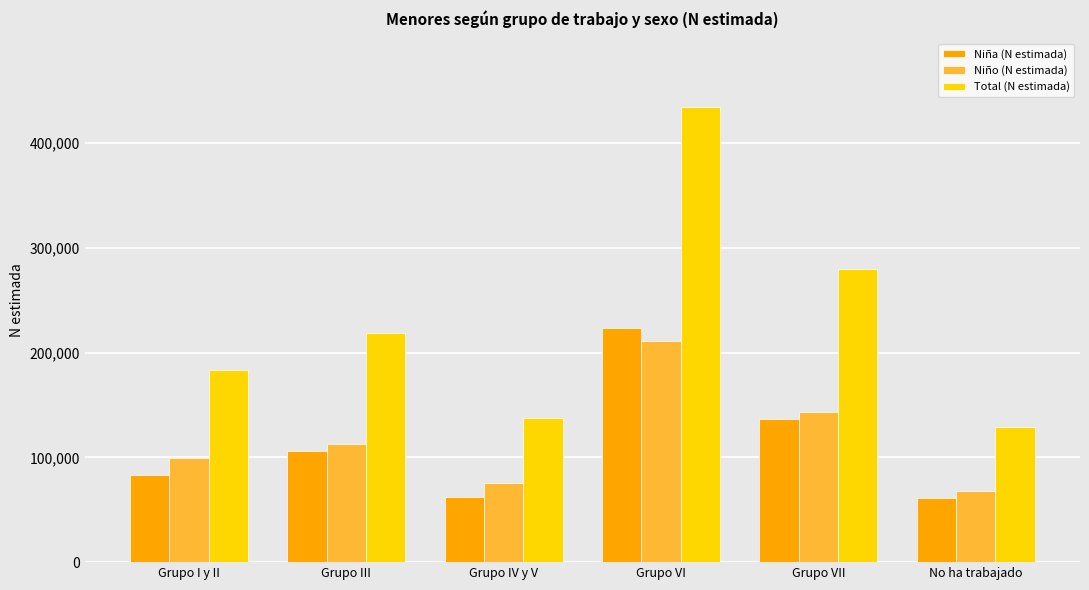

Which category has the highest value in the Total (N estimada) series?

Grupo VI